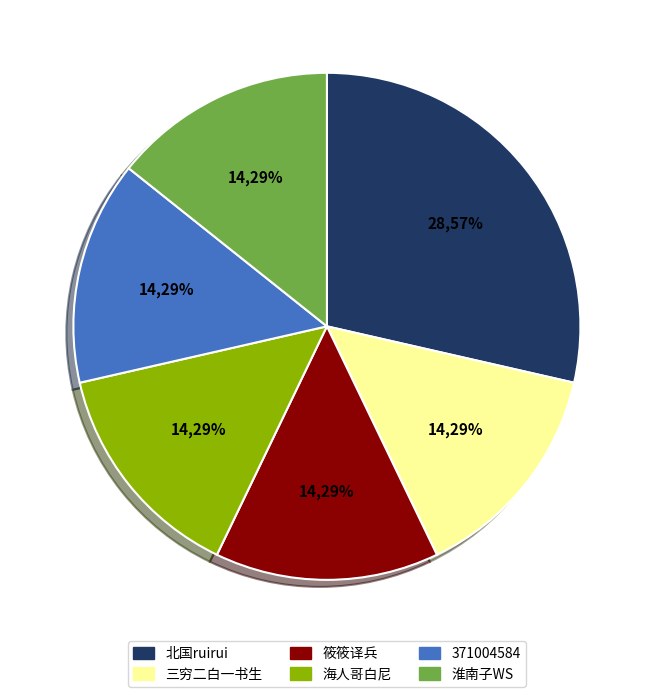

To the nearest percent, what is the difference between the largest and smallest slice percentages?

14%